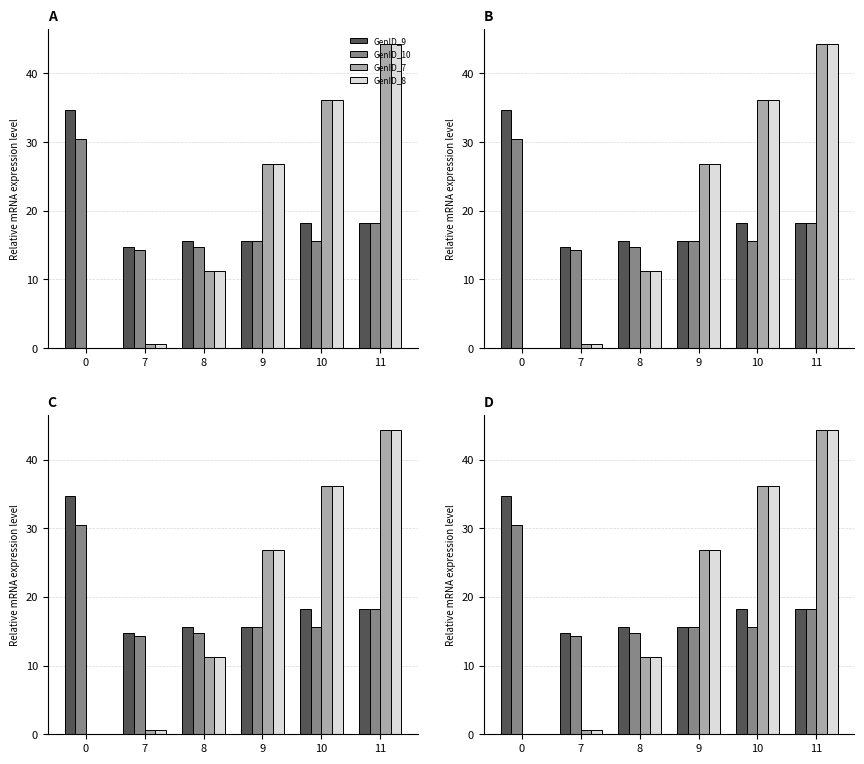

What is the difference between the maximum and minimum values in the GenID_9 series?

19.9